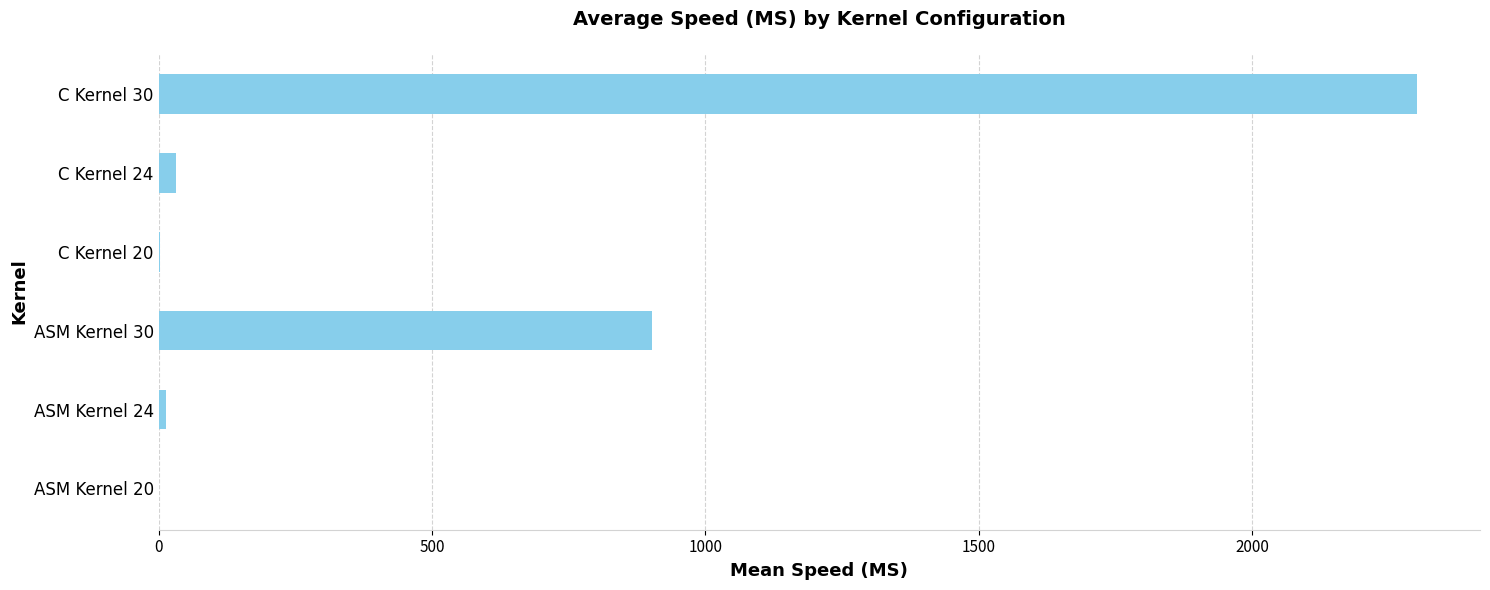

Where is the data nearest to the value 1151?

ASM Kernel 30